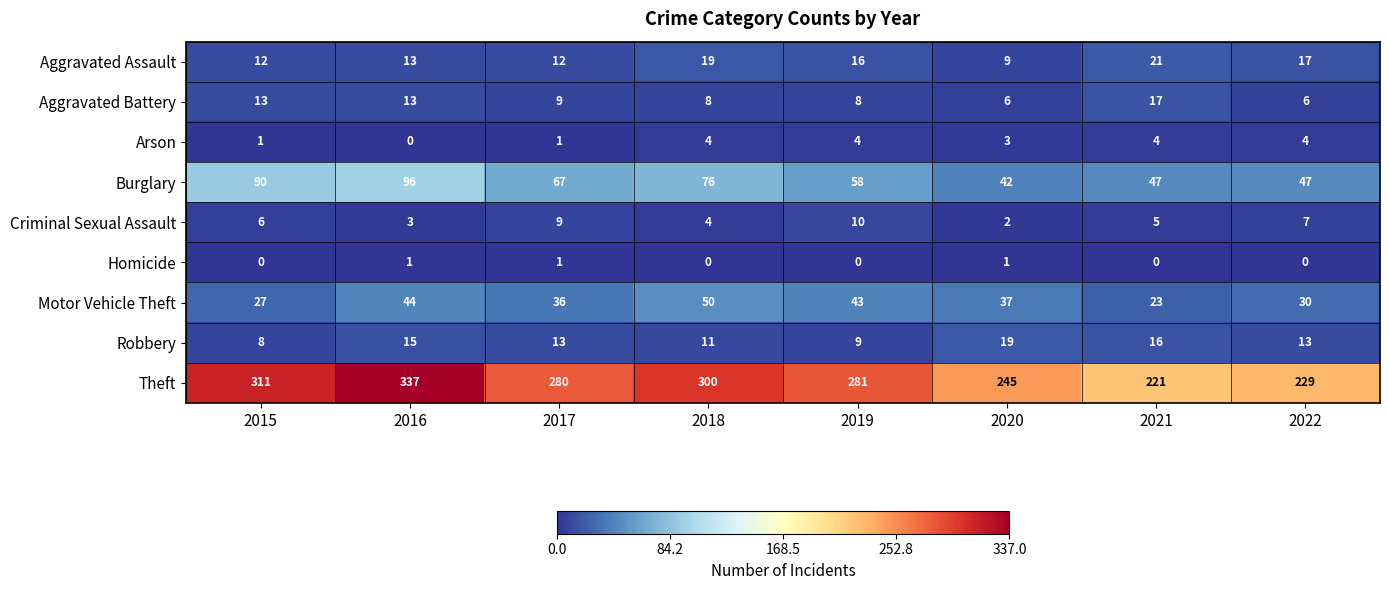

What is the difference between the Burglary values at 2022 and 2018?

29